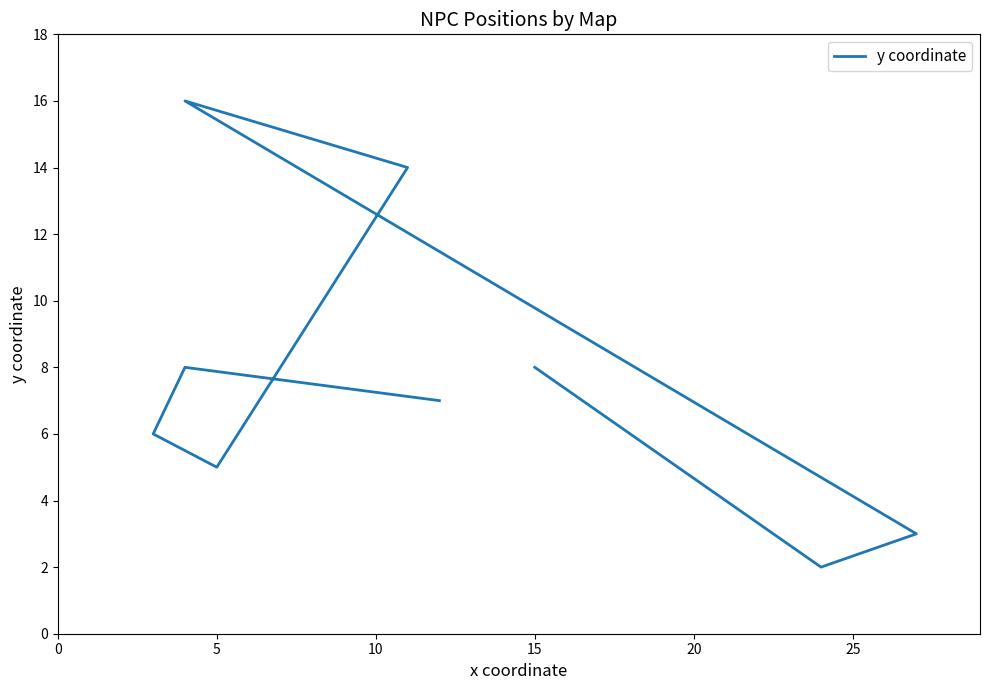

What is the greatest value displayed?

16